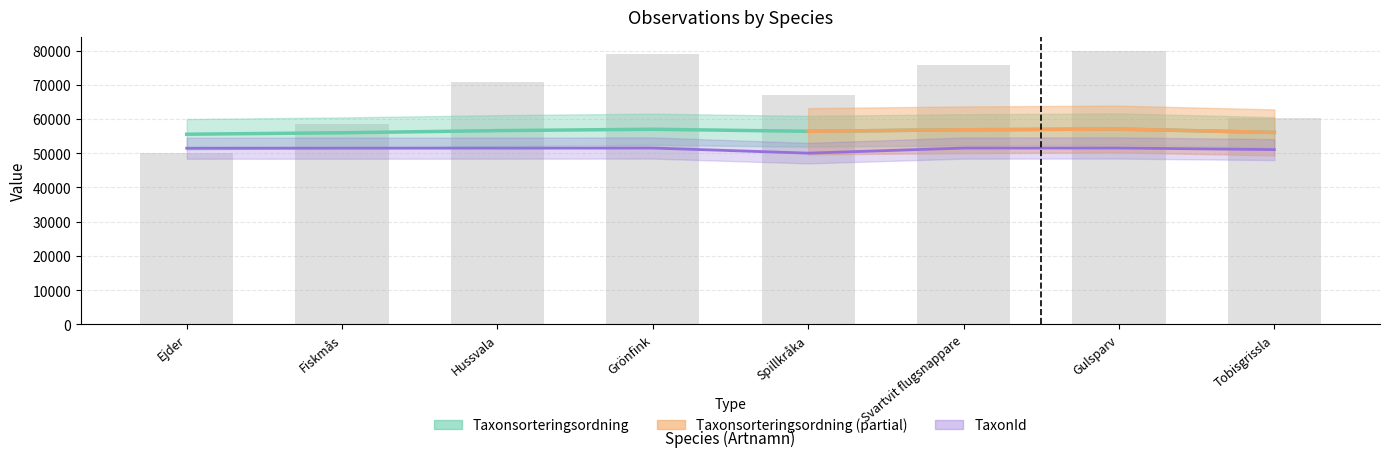

Is the value of TaxonId at Tobisgrissla greater than the value of Taxonsorteringsordning at Svartvit flugsnappare?

No